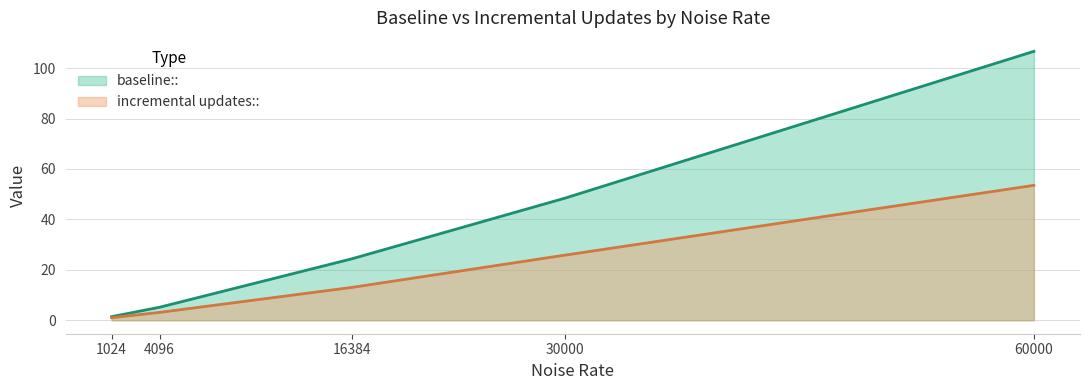

How many values in the incremental updates:: series exceed 13?

3